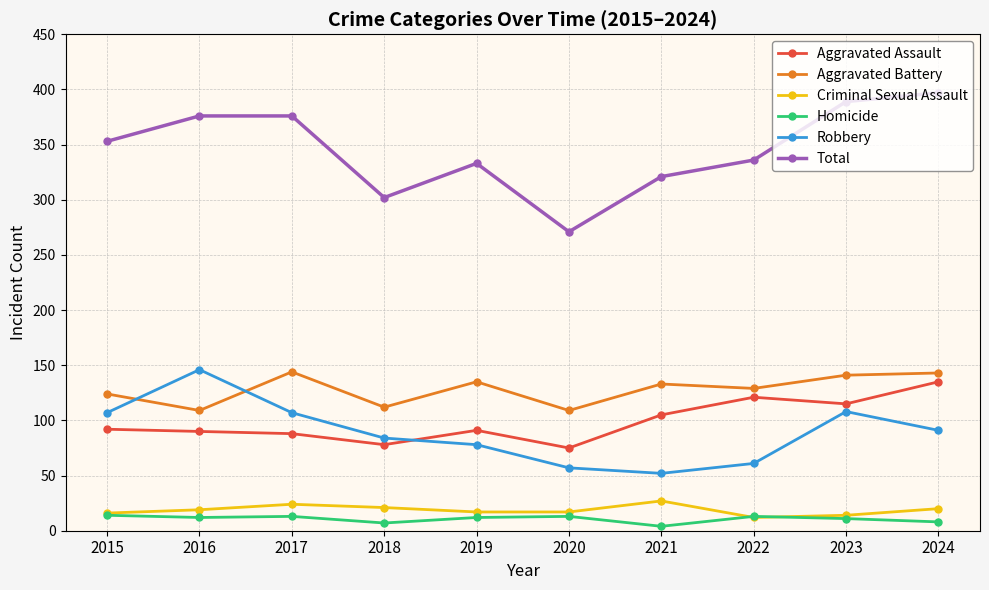

Is it true that Robbery equals 72 at 2021?

False